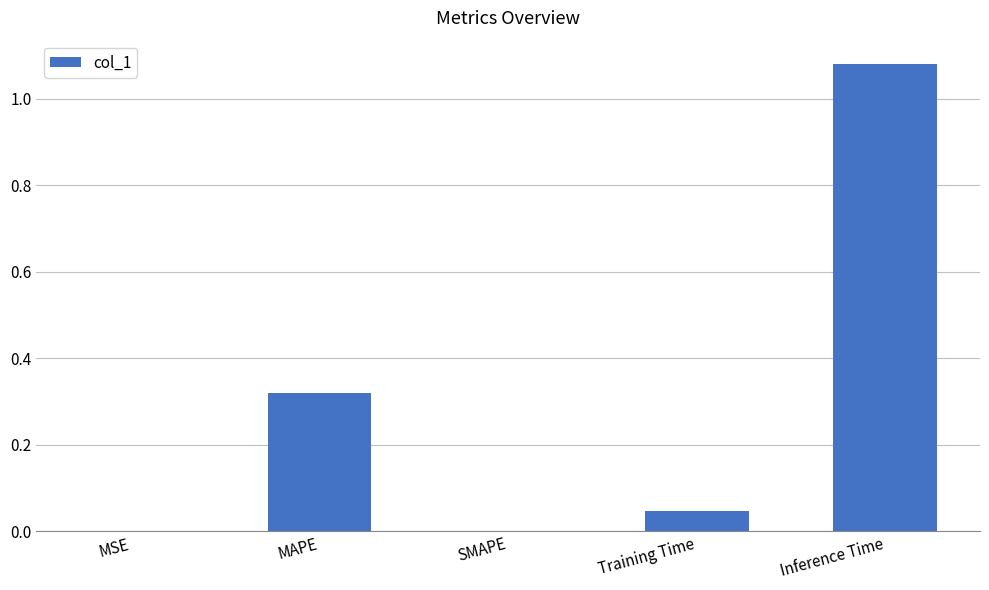

True or false: the data shows 0.0 at Training Time.

True